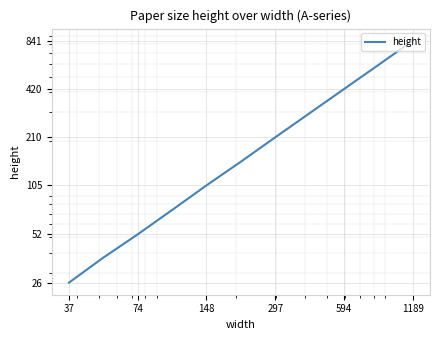

What is the label of the 10th point from the right?

74